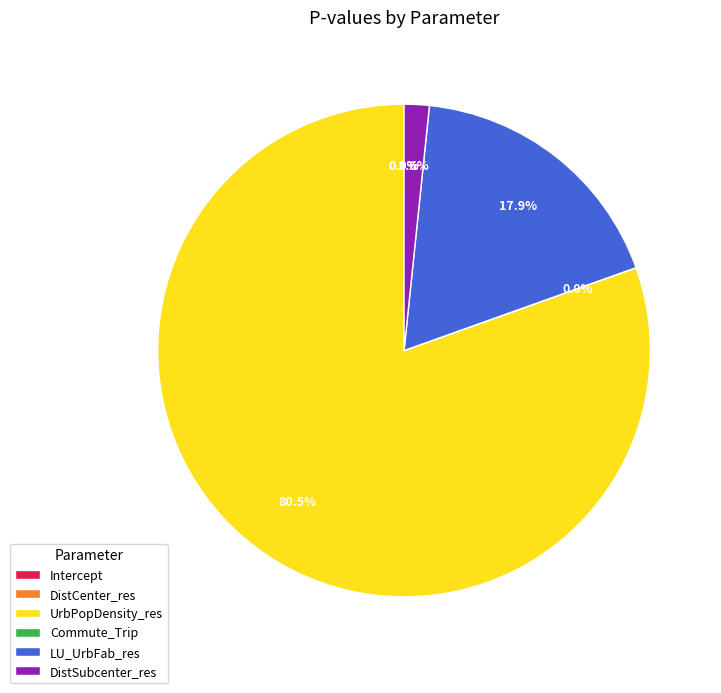

Combined, do UrbPopDensity_res and LU_UrbFab_res account for over 50%?

Yes